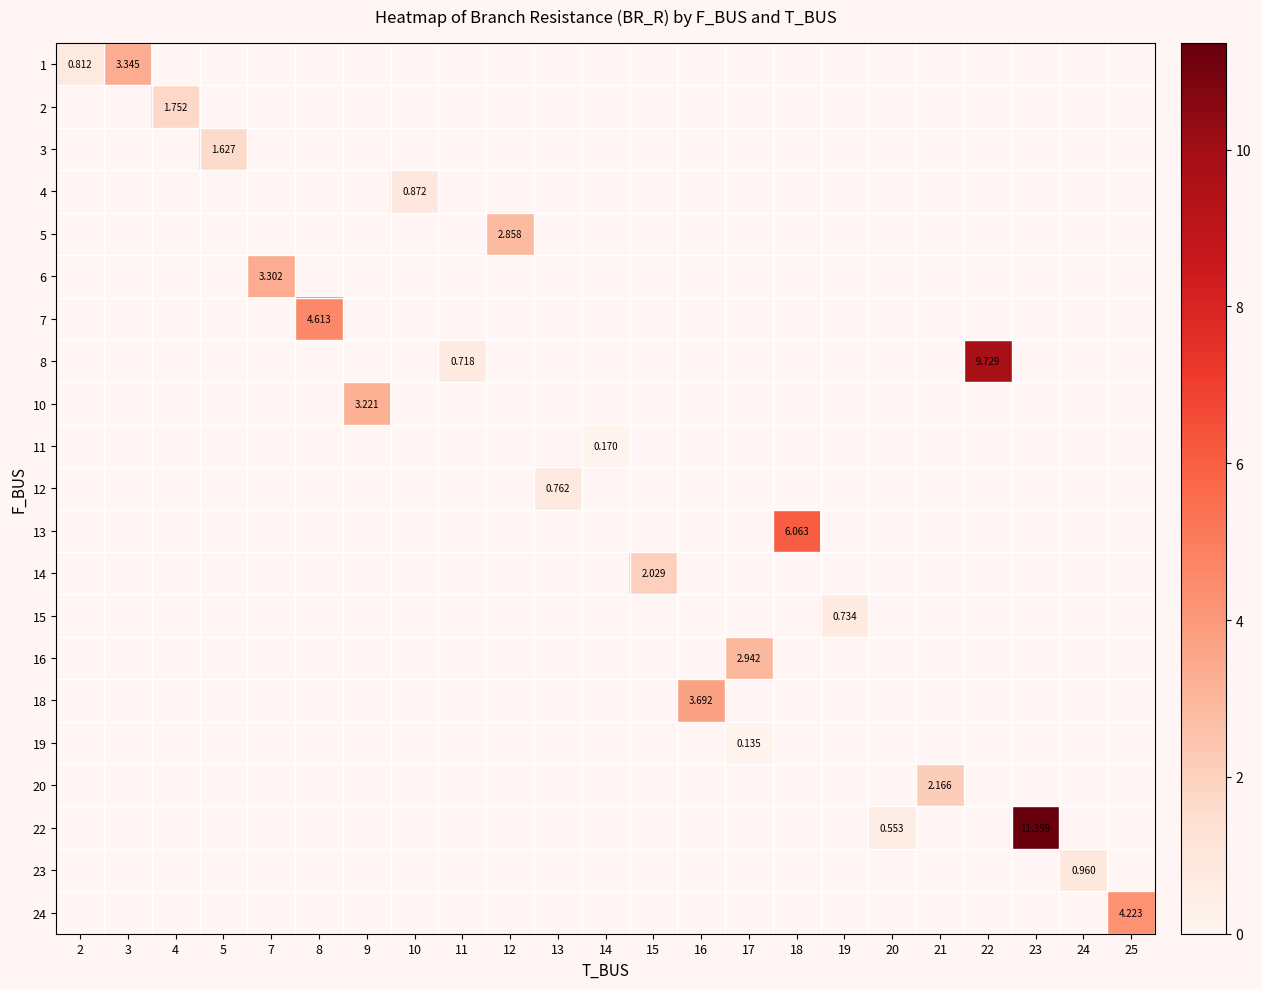

What is the smallest value displayed?

0.1